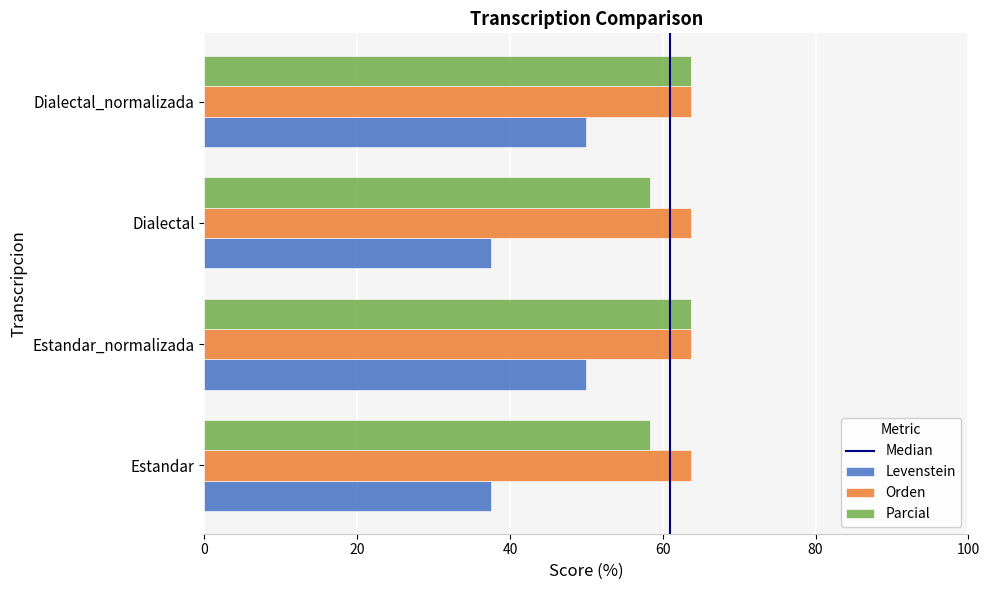

Read the Levenstein value at Estandar_normalizada.

50.0